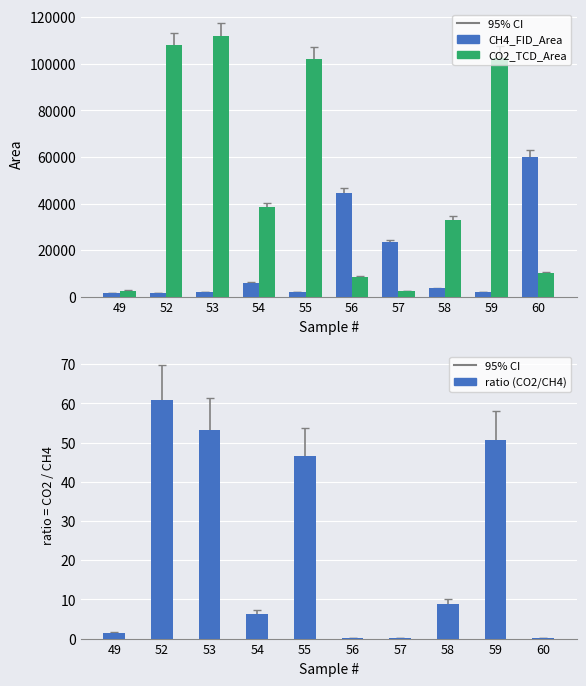

At which category is the sum across all series the highest?

53